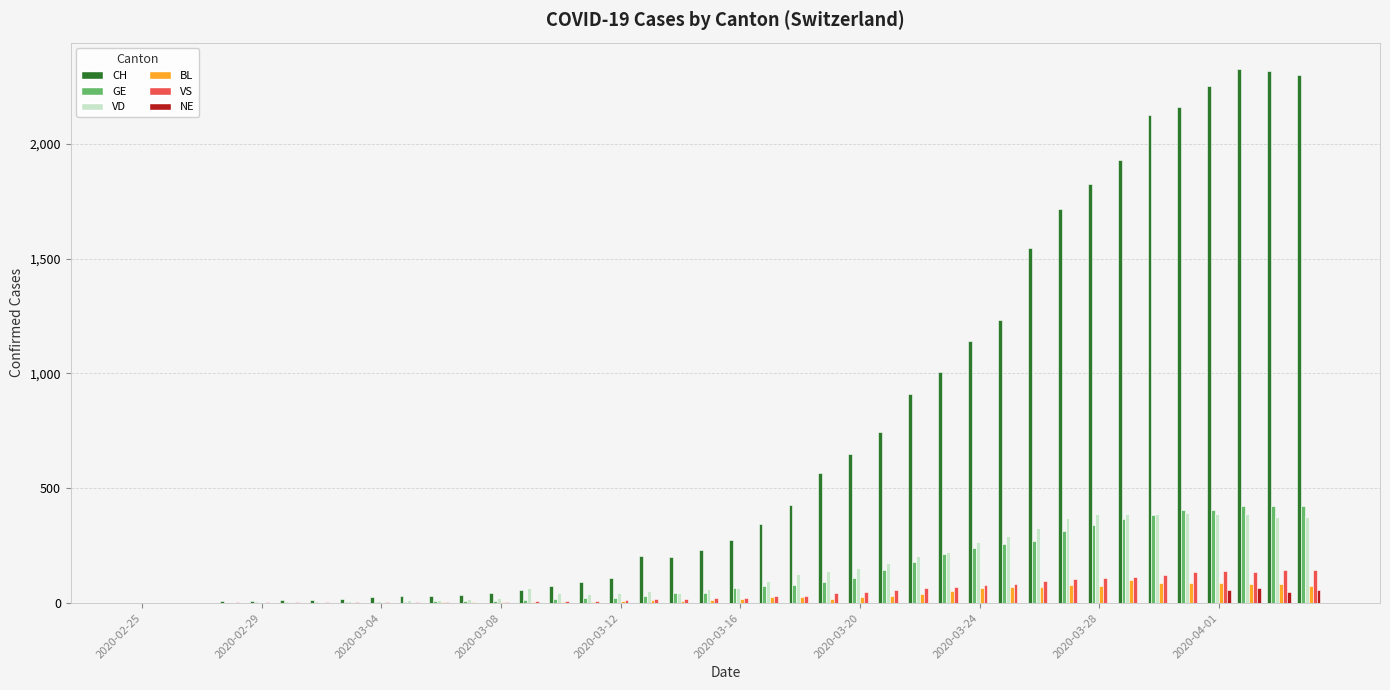

What is the greatest value displayed?

2324